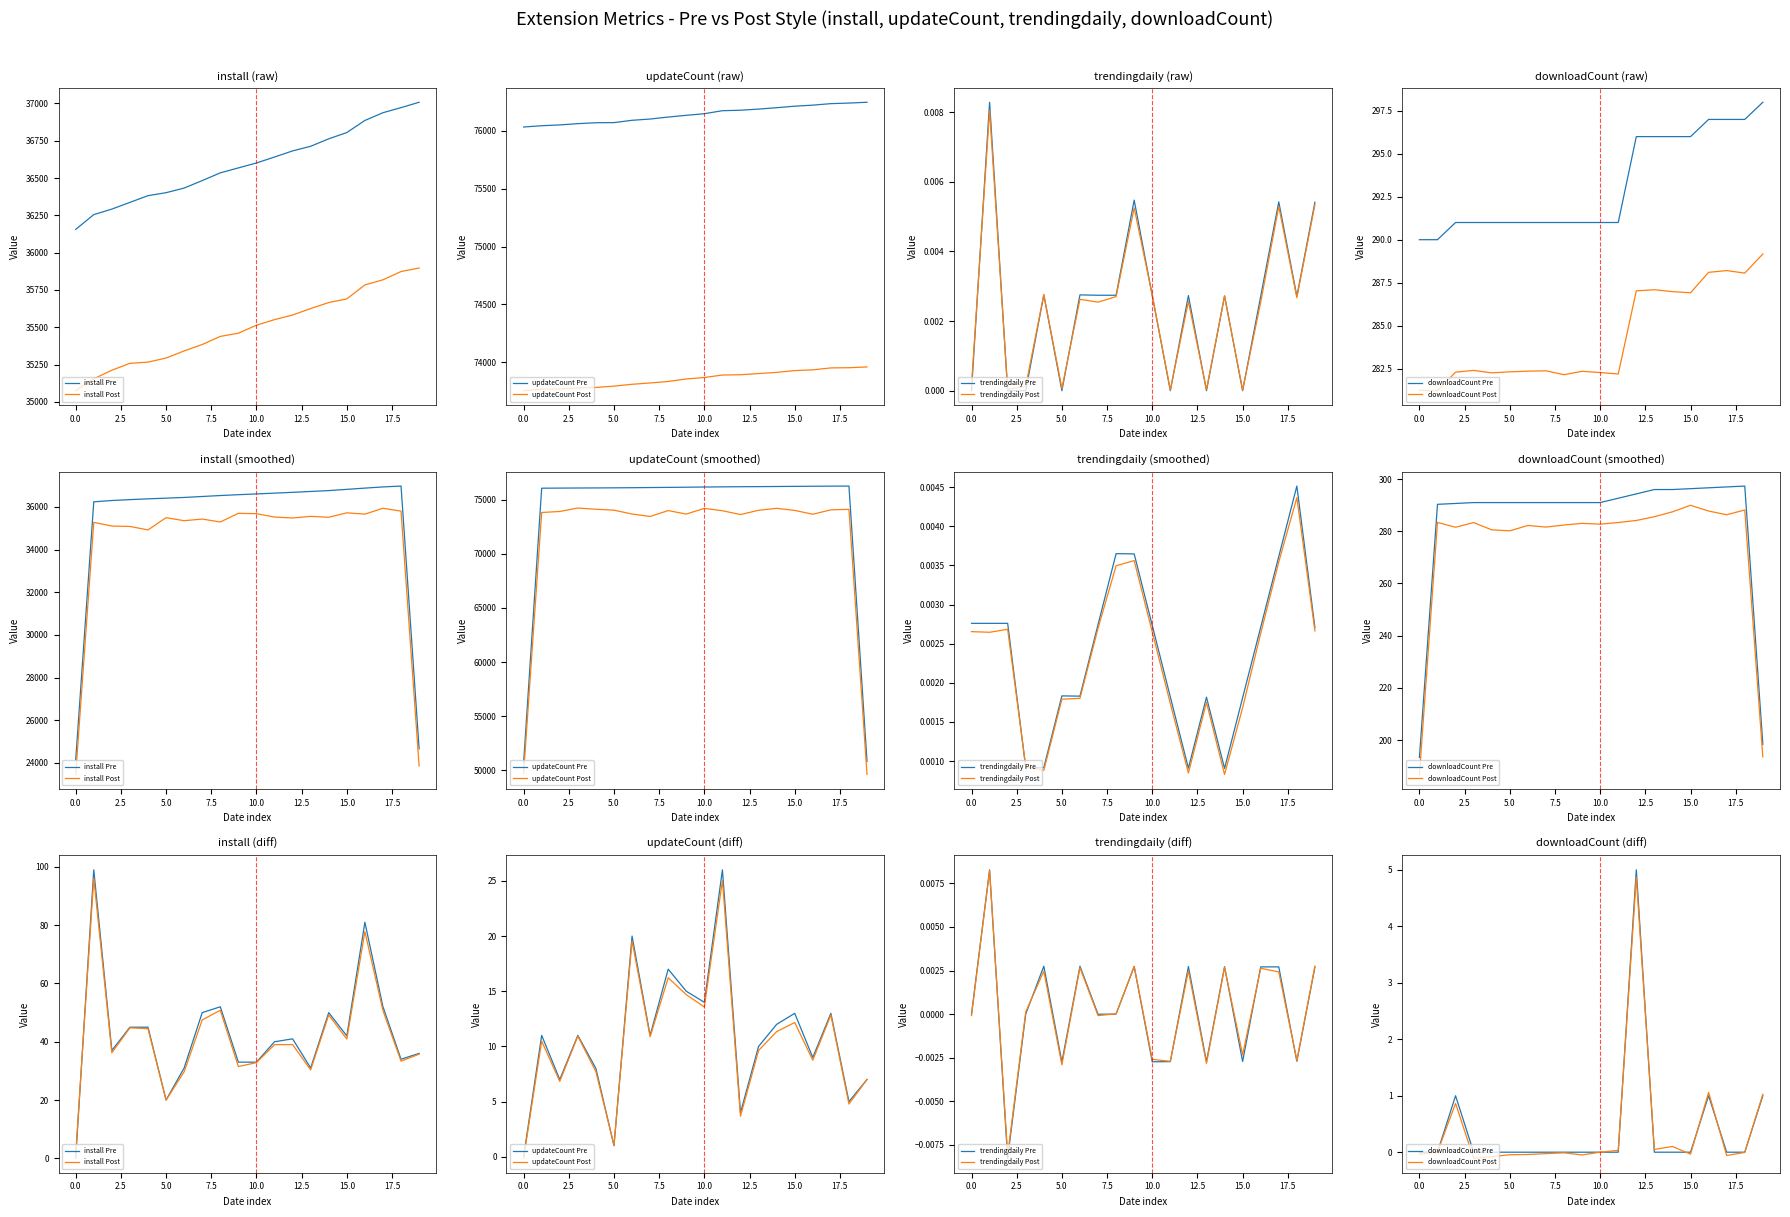

True or false: install has more than 1 interior local peaks.

False